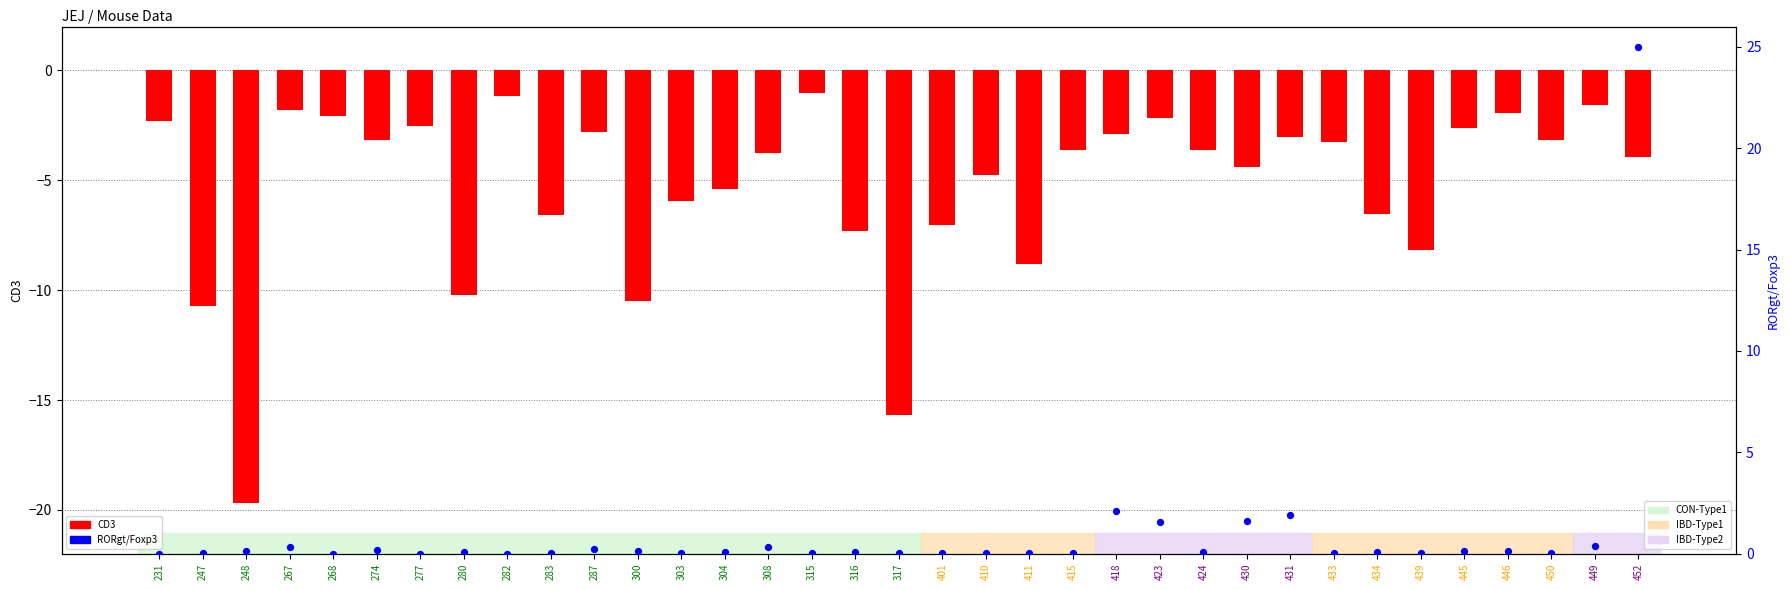

What is the total value across all series at 418?

-0.8